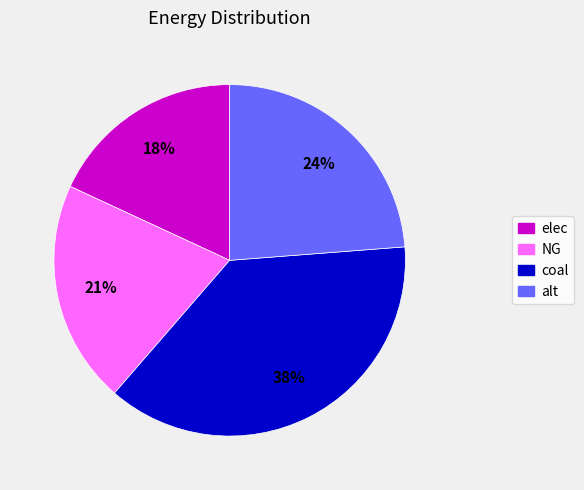

What is the largest slice in the pie chart?

coal